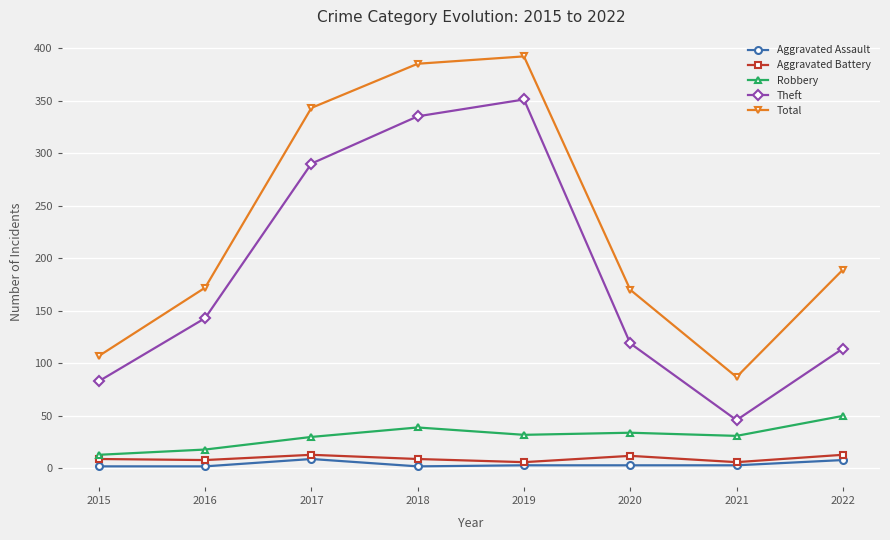

How many data points in Aggravated Battery are less than 9?

3